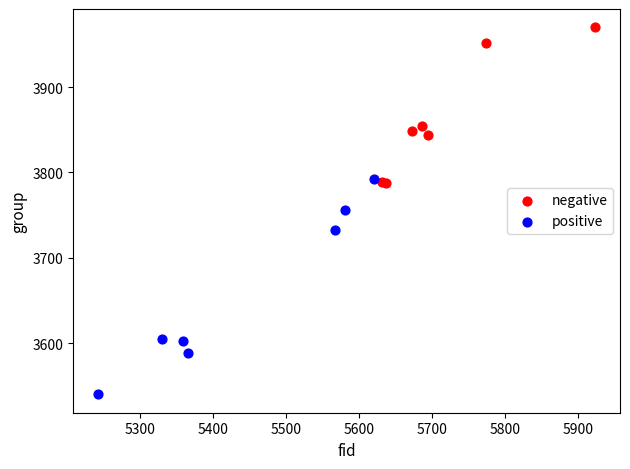

Which series contains the highest Y value?

negative